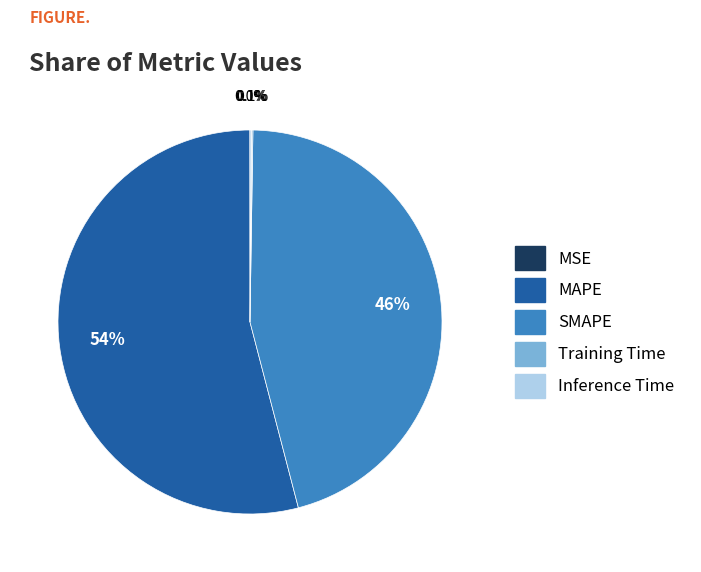

Which has a higher value, SMAPE or MAPE?

MAPE